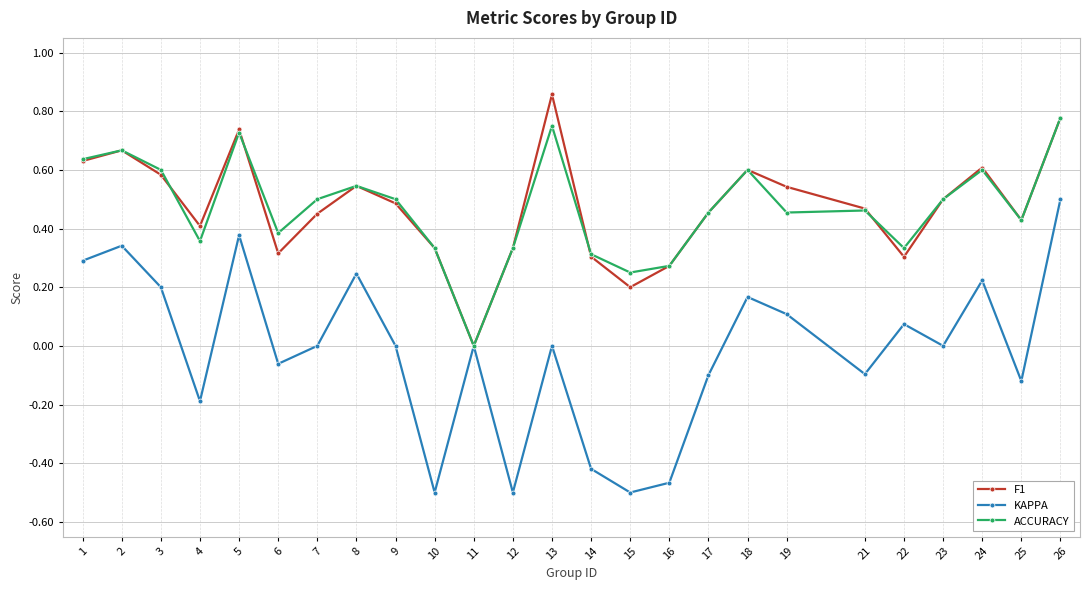

Which series has the largest range (max minus min)?

KAPPA